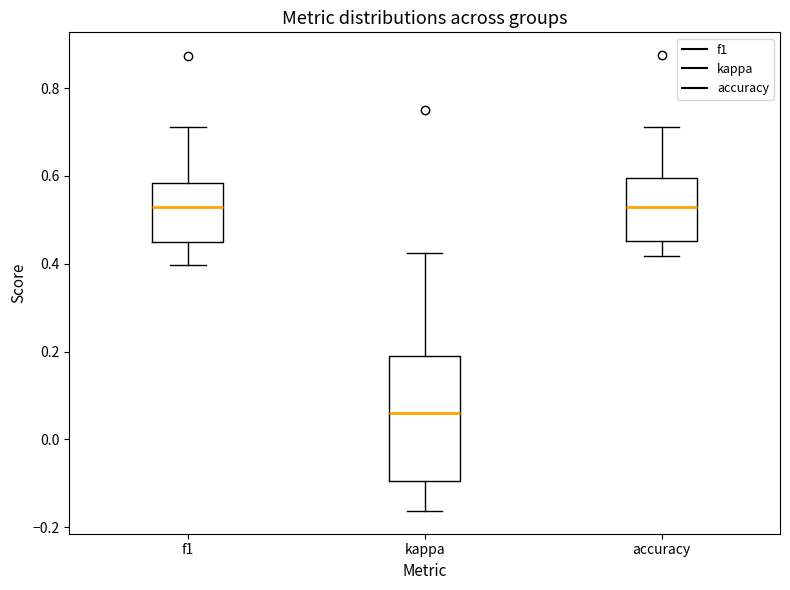

Reading left to right, read every box against the y-axis: the position of its median line, the range the box covers, and the ends of its whiskers. The values are not printed on the chart, so give them approximately, as read against the axis.

f1: median 0.52, box 0.44 to 0.58, whiskers 0.40 to 0.72
kappa: median 0.06, box -0.10 to 0.20, whiskers -0.16 to 0.42
accuracy: median 0.54, box 0.46 to 0.60, whiskers 0.42 to 0.72